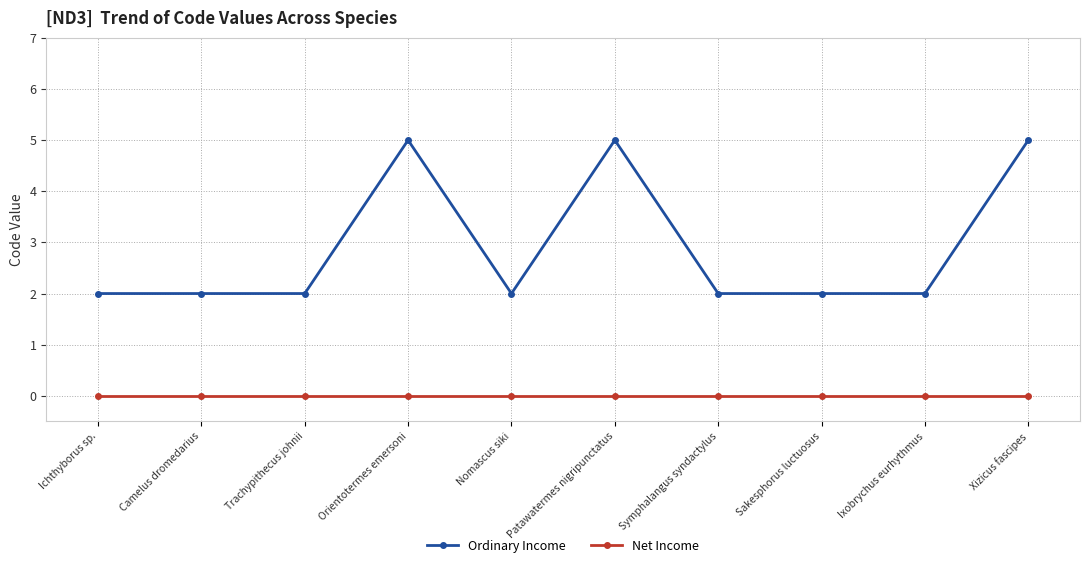

Is this an area chart (filled region under the line)?

No